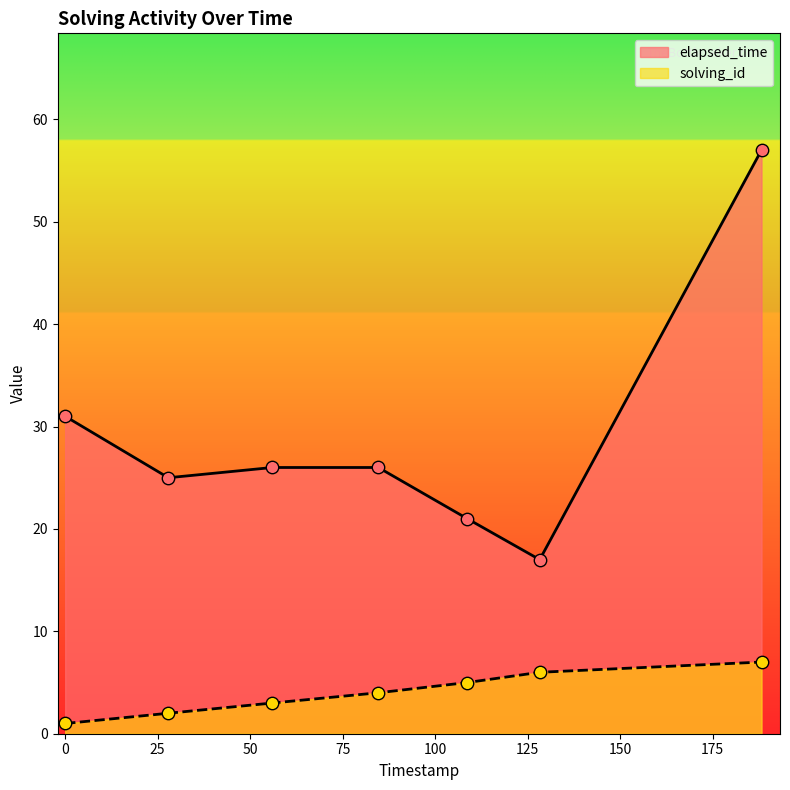

Which series contains the lowest Y value?

solving_id